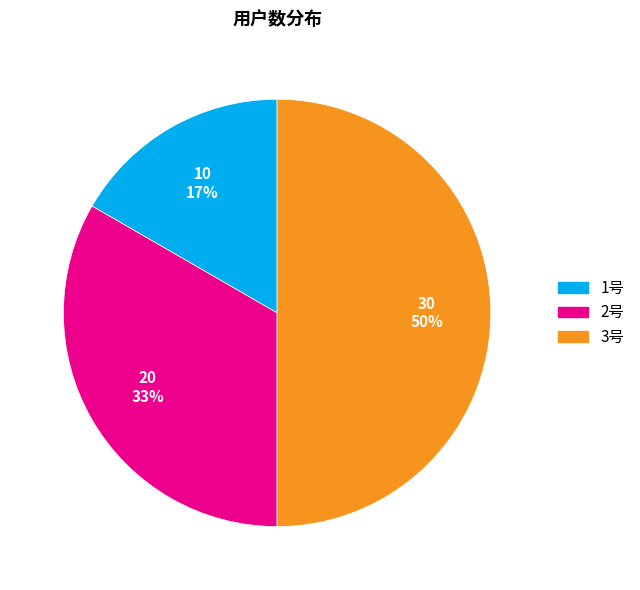

How many segments does this pie chart have?

3